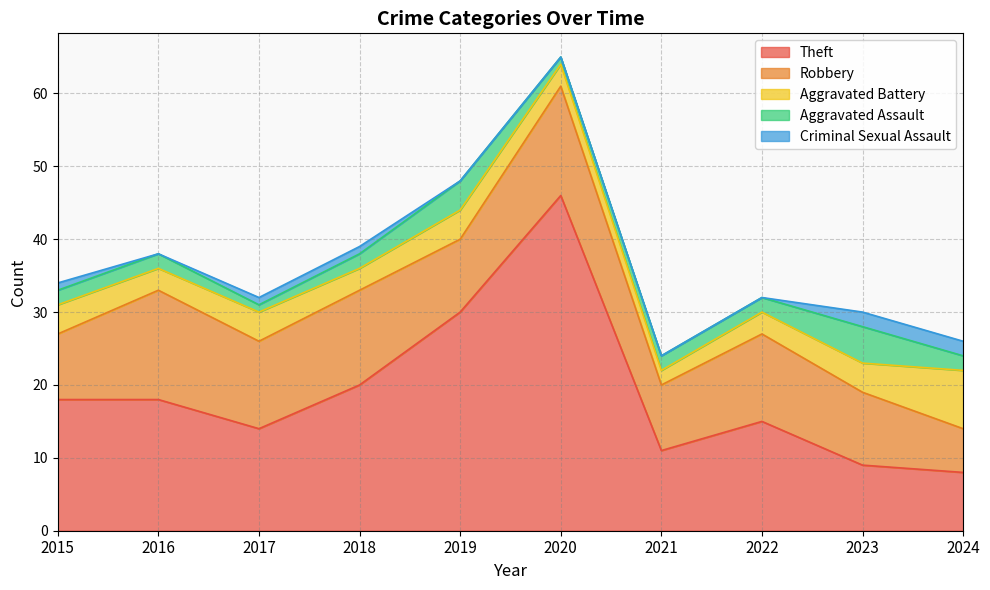

True or false: Criminal Sexual Assault and Theft intersect in this chart.

False